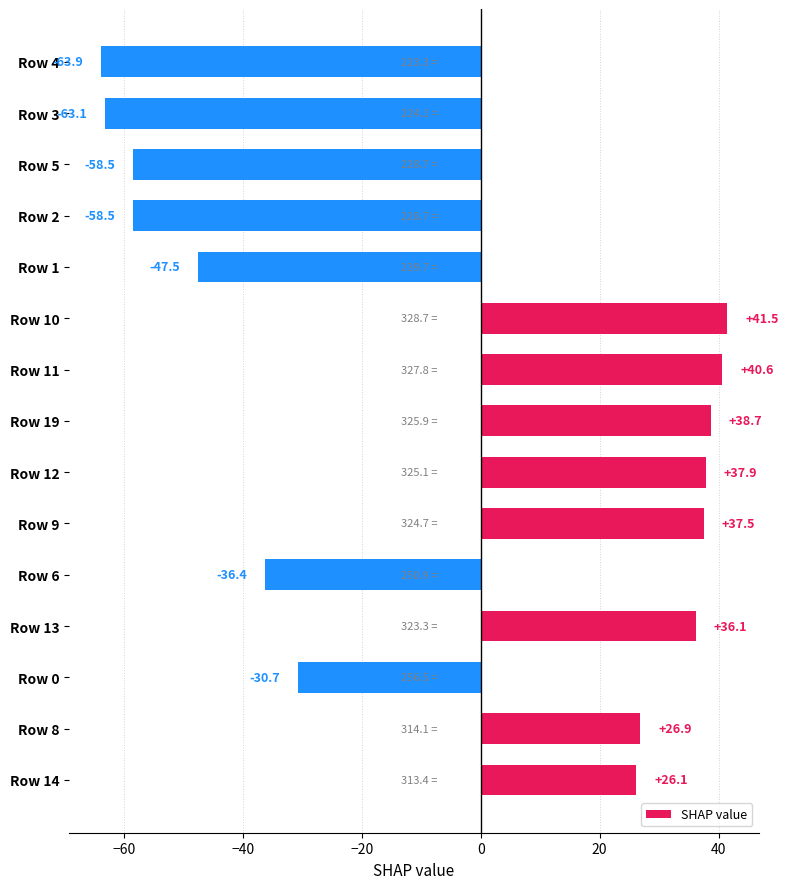

What is the sum of all values?

-73.3